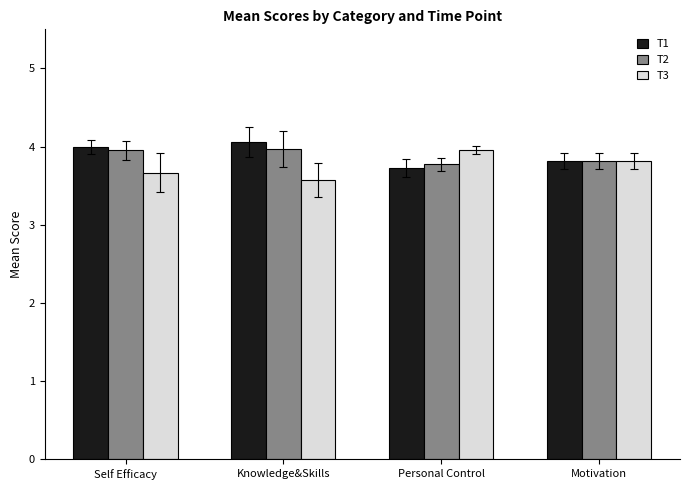

The T2 series shows 6.2 at Motivation. True or false?

False